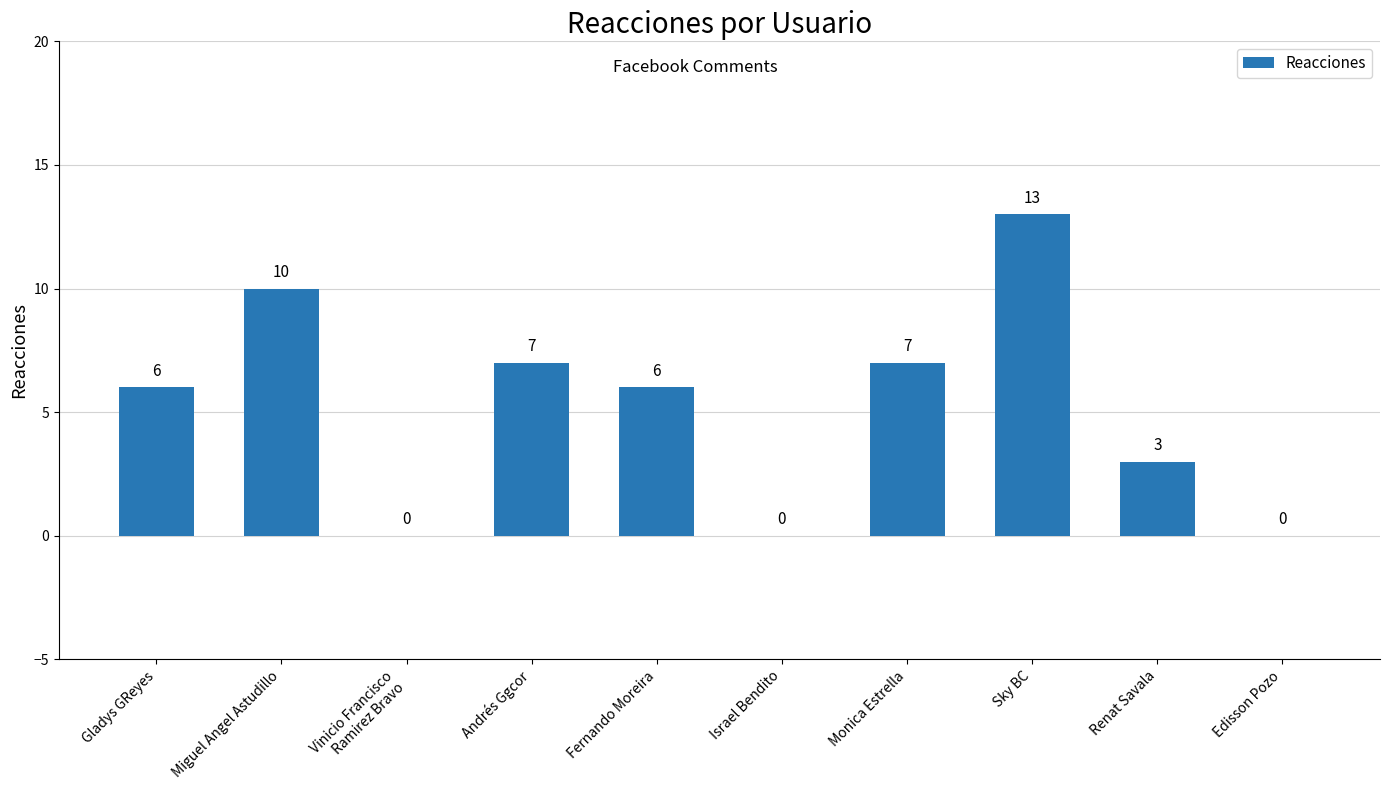

Reading left to right, transcribe all the data shown in this chart.

Gladys GReyes=6	Miguel Angel Astudillo=10	Vinicio Francisco
Ramirez Bravo=0	Andrés Ggcor=7	Fernando Moreira=6	Israel Bendito=0	Monica Estrella=7	Sky BC=13	Renat Savala=3	Edisson Pozo=0